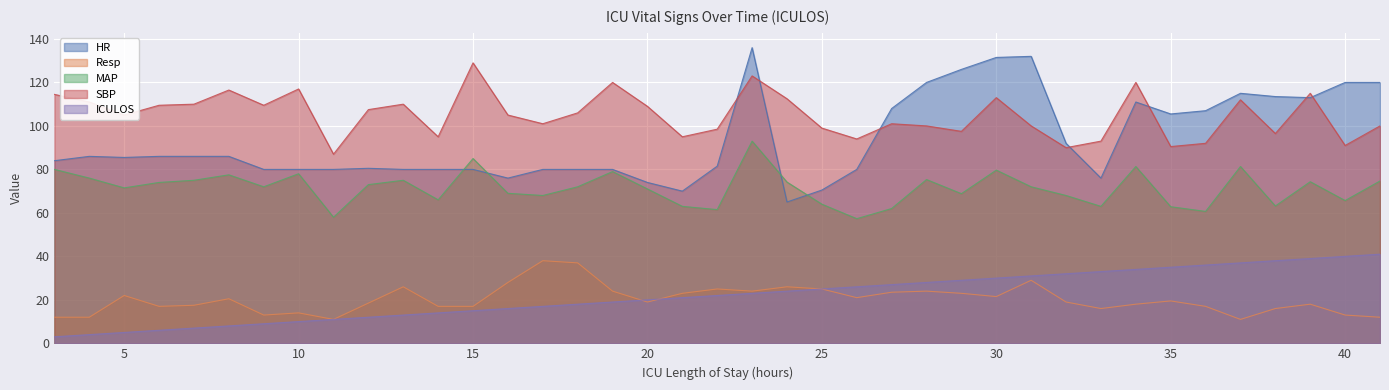

At which category is the sum across all series the highest?

23